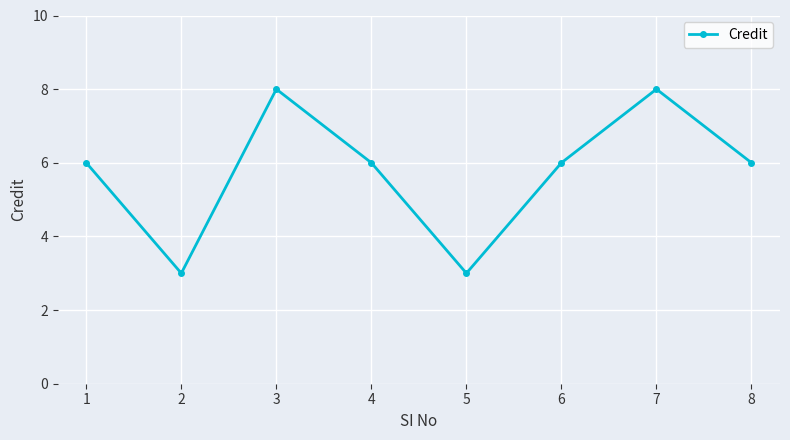

Reading left to right, extract all data points from this chart.

1=6	2=3	3=8	4=6	5=3	6=6	7=8	8=6